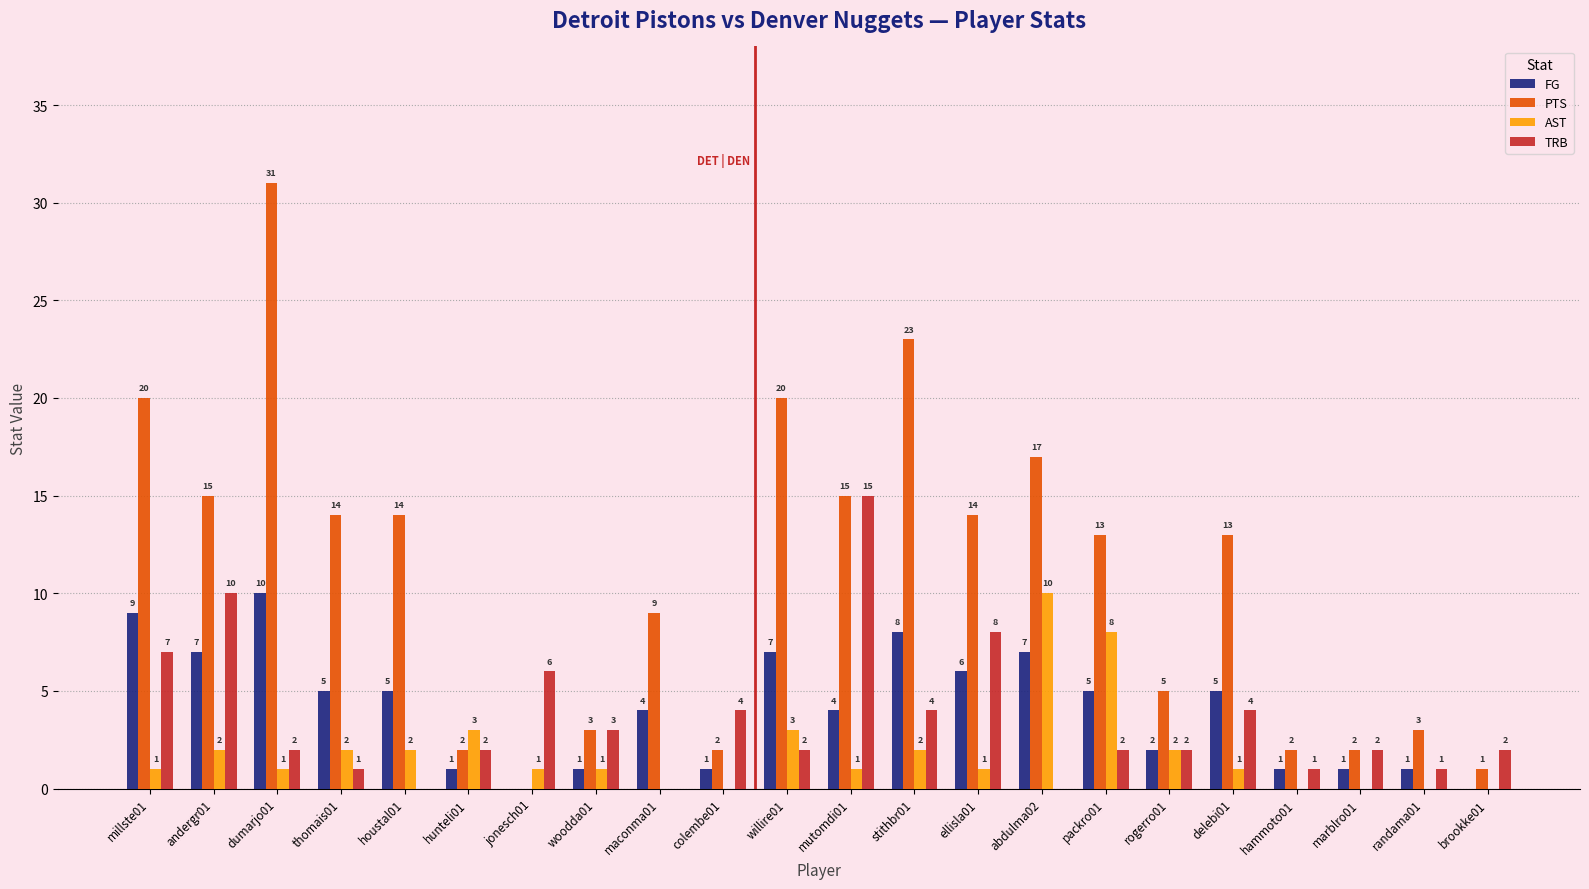

How many distinct data groups are displayed?

4